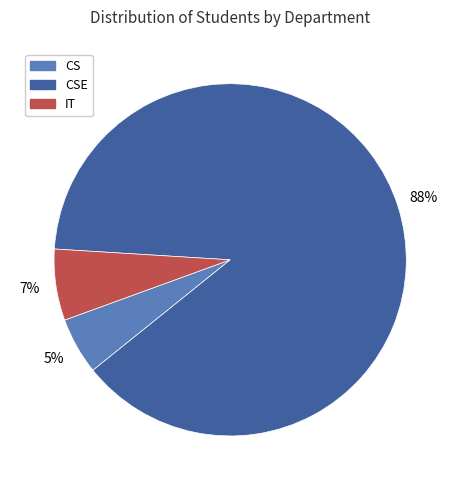

Between CS and CSE, which is larger?

CSE